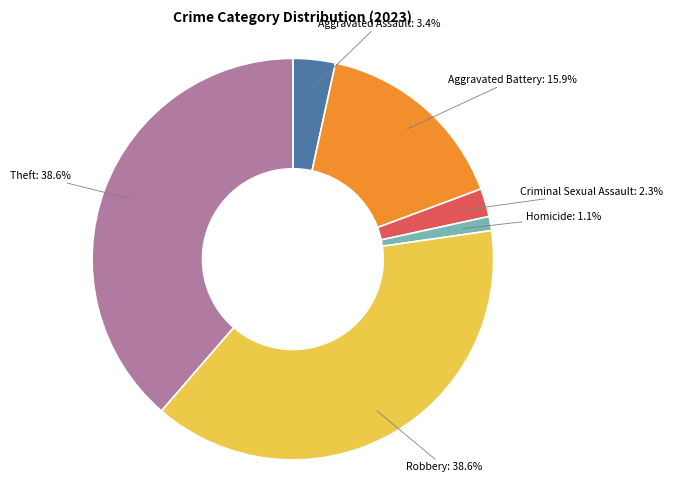

Is there a majority slice in this chart?

No